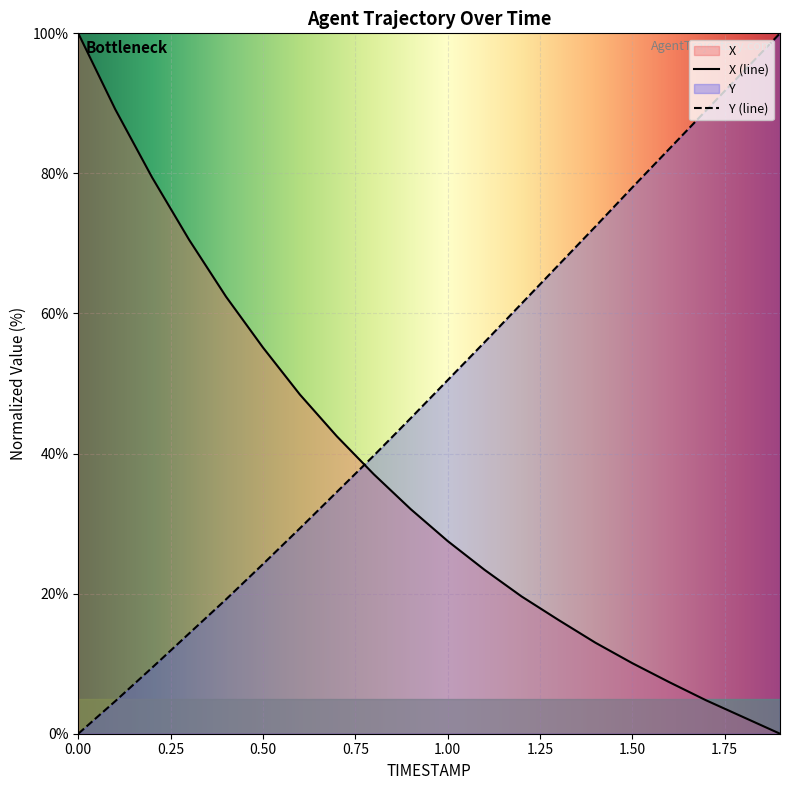

List the series in order of their overall mean, lowest first.

X (line), Y (line)